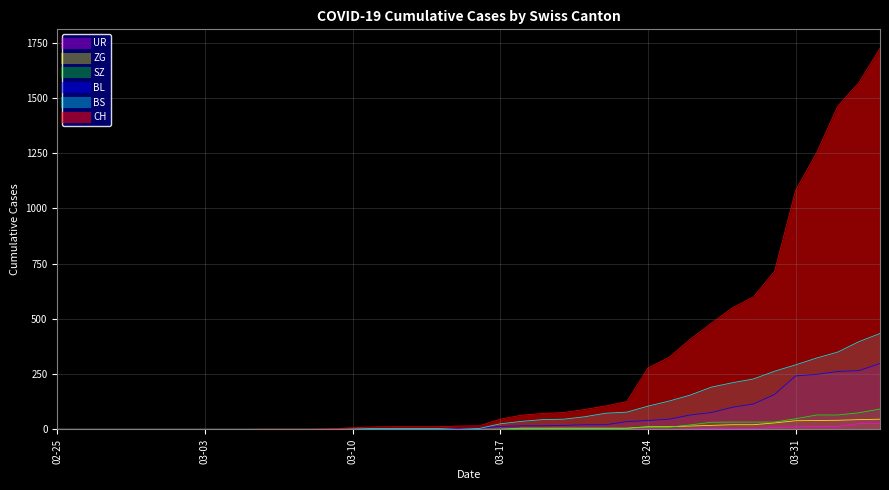

What is the difference between the maximum and second lowest values in the SZ series?

92